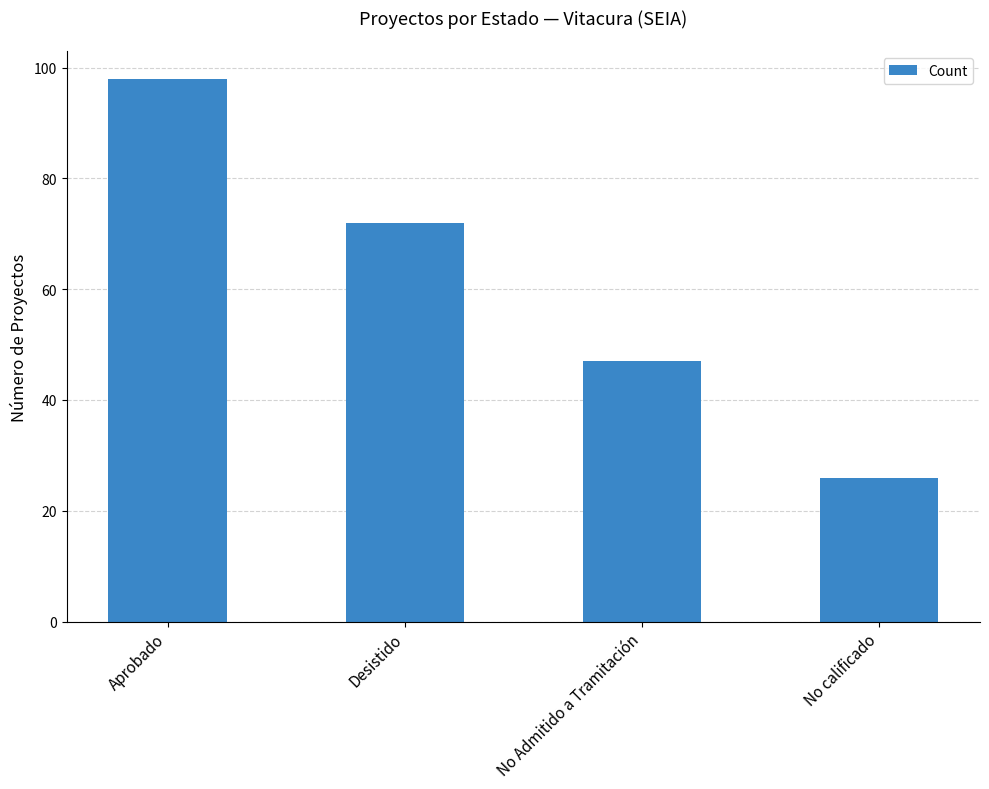

What is the label of the 4th bar from the right?

Aprobado